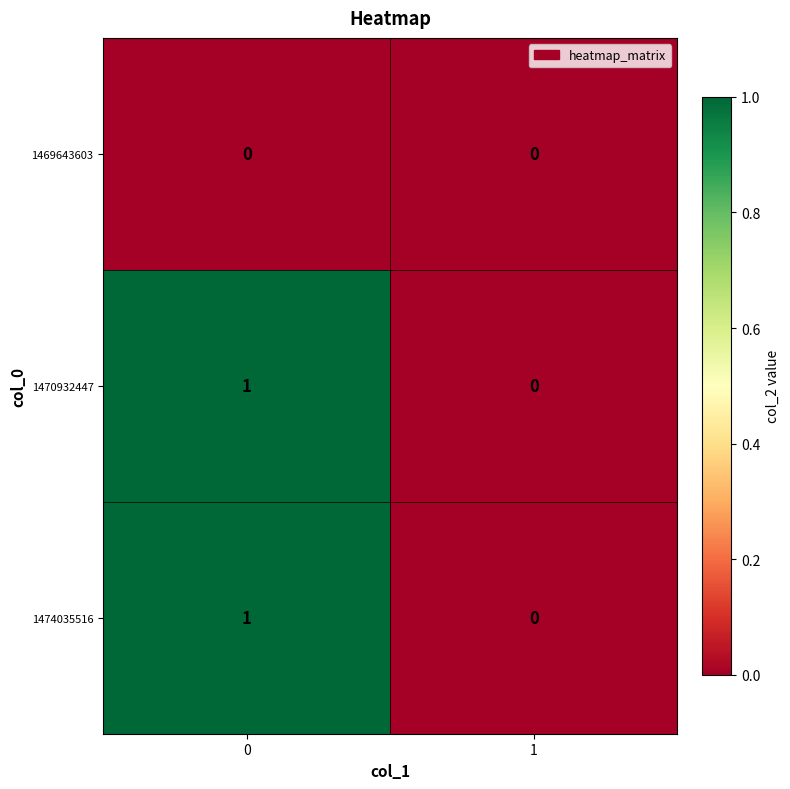

List the labels in order of 1470932447 value, smallest first.

1, 0